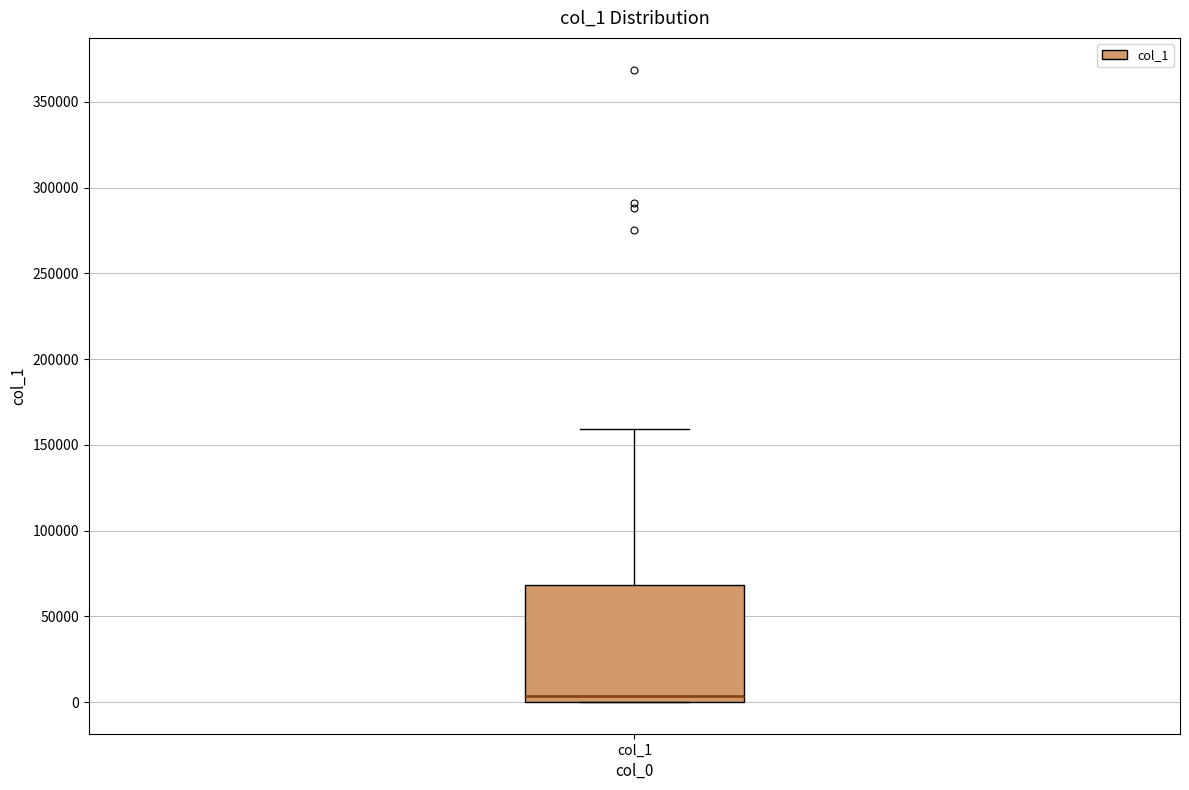

Transcribe this box plot: give where the median line is, the range the box spans, and where the two whiskers end, as read against the y-axis. The values are not printed on the chart, so give them approximately, as read against the axis.

median 5000, box 0 to 70000, whiskers 0 to 160000